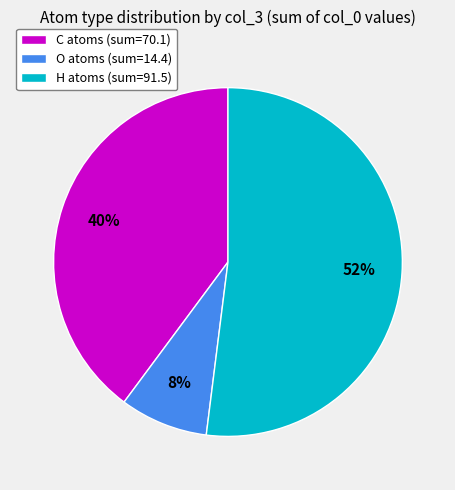

Which category has the smallest portion of the pie?

O